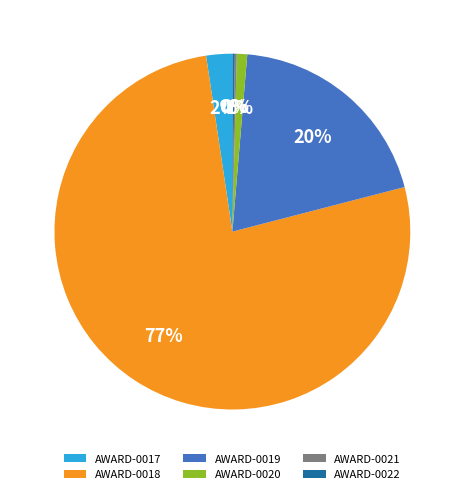

True or false: AWARD-0019 accounts for 31% of the total.

False